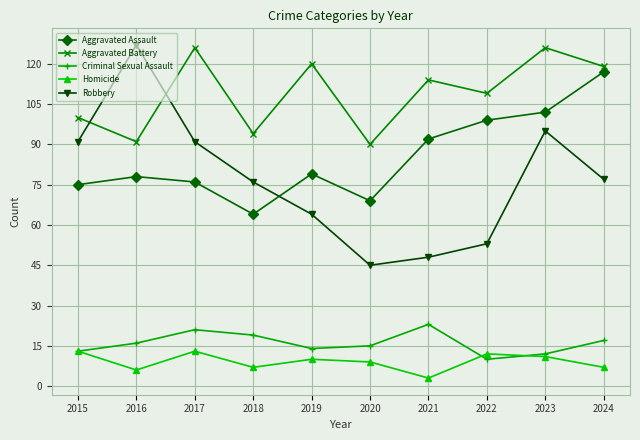

Reading right to left, what are all the values shown in this chart?

Aggravated Assault: 117	102	99	92	69	79	64	76	78	75
Aggravated Battery: 119	126	109	114	90	120	94	126	91	100
Criminal Sexual Assault: 17	12	10	23	15	14	19	21	16	13
Homicide: 7	11	12	3	9	10	7	13	6	13
Robbery: 77	95	53	48	45	64	76	91	127	91